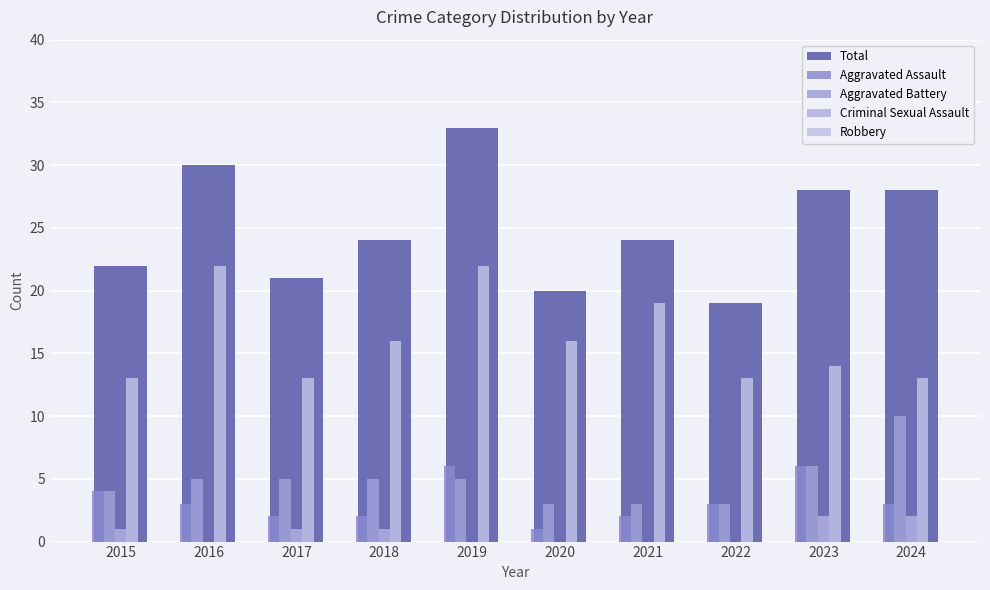

What is the difference between the Total values at 2020 and 2021?

4